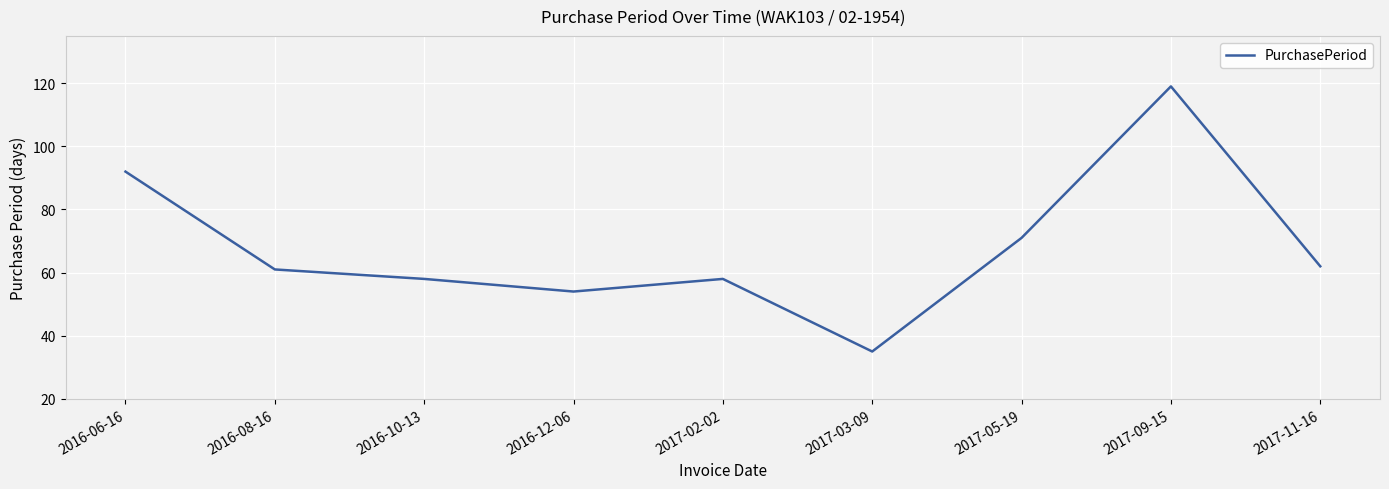

Is it true that the value at 2017-03-09 is 35?

True